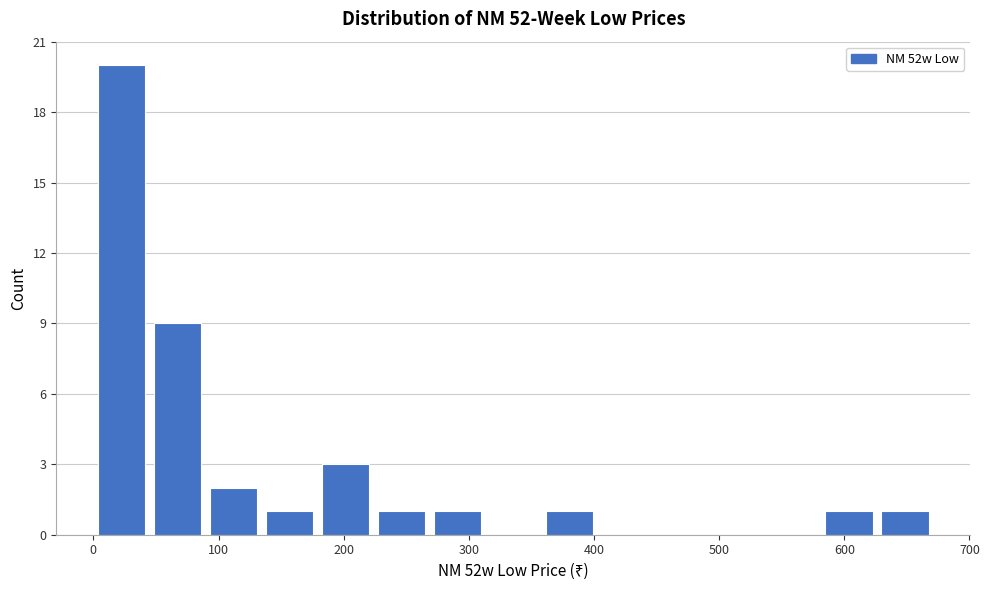

Over which range of the x-axis is the bar tallest?

0 to 40